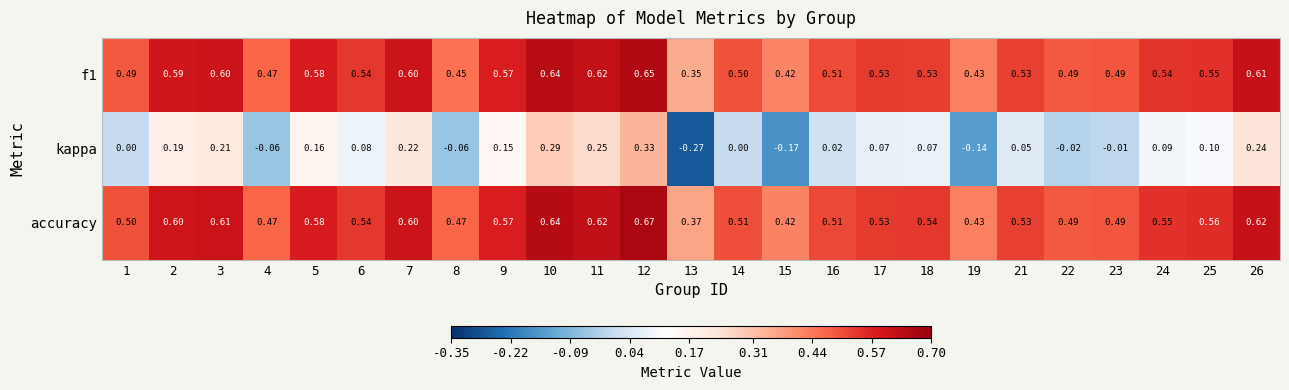

Which series has the largest total across all categories?

accuracy